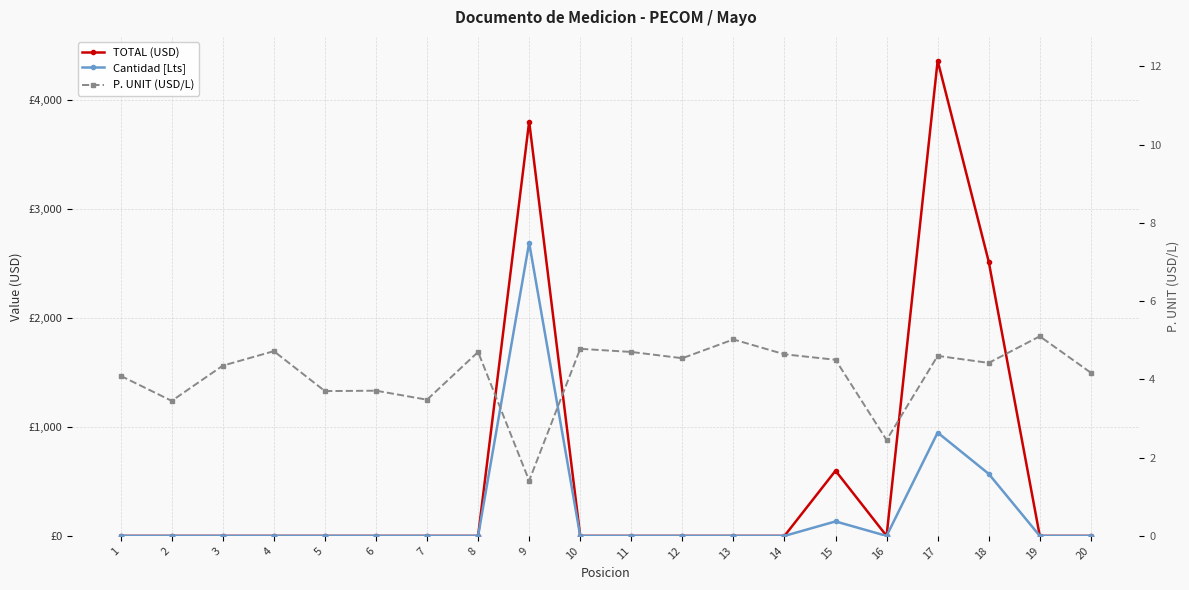

At which category is the sum across all series the highest?

9